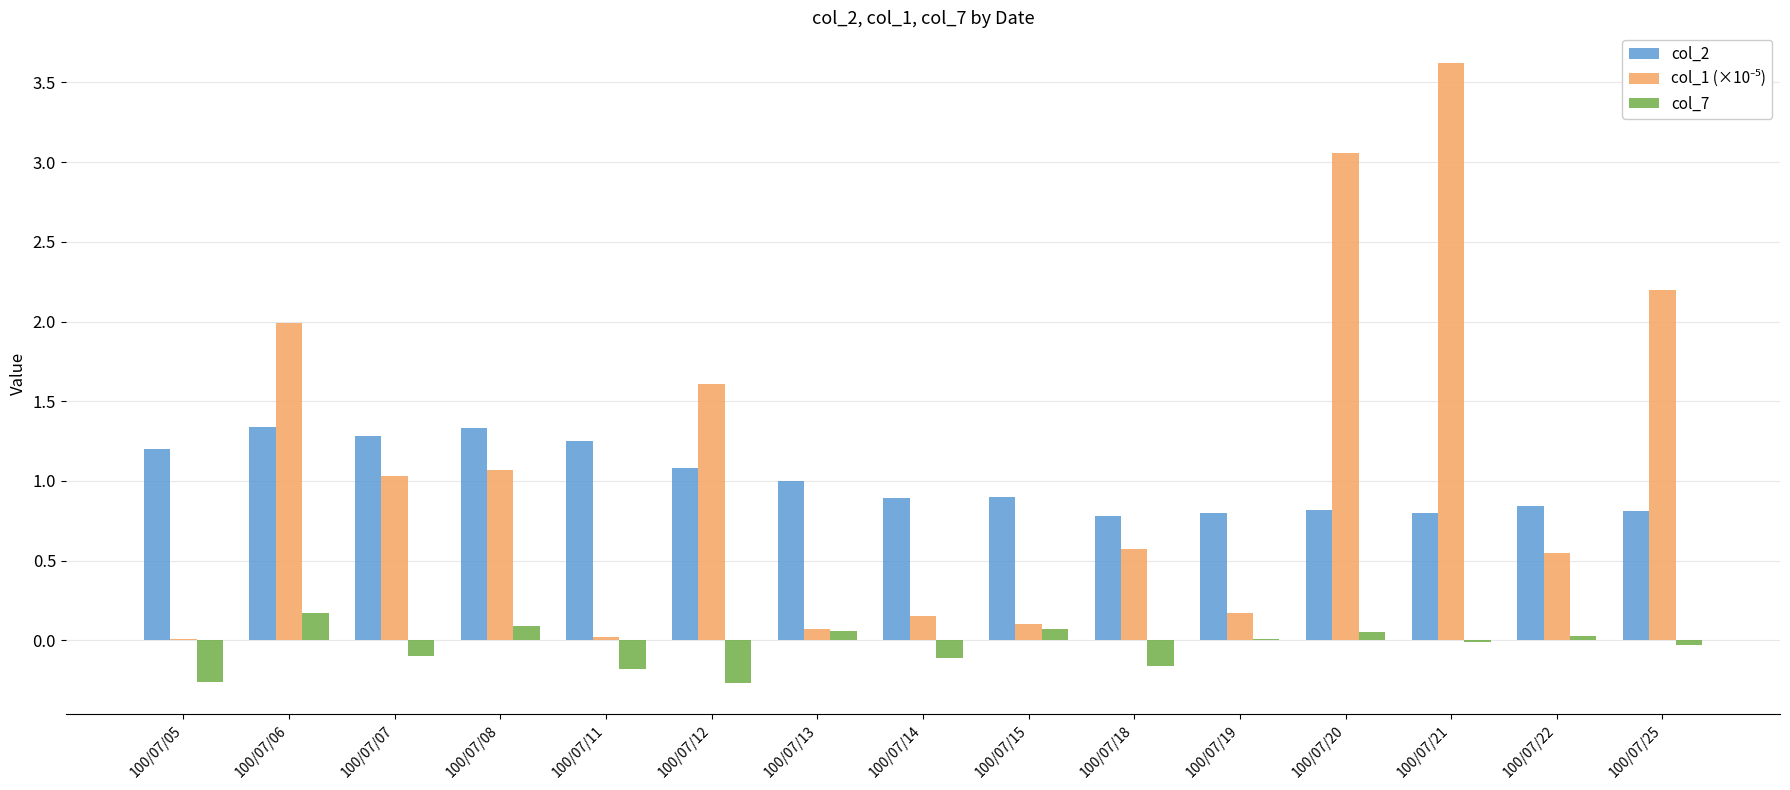

Is it true that col_7 equals 0.2 at 100/07/06?

True